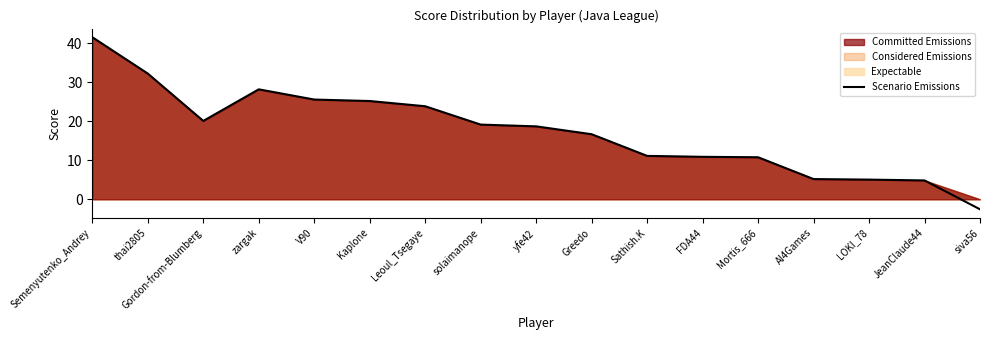

Reading left to right, what are all the values shown in this chart?

Semenyutenko_Andrey=41.6	thai2805=32.3	Gordon-from-Blumberg=20.1	zargak=28.2	V90=25.6	Kaplone=25.2	Leoul_Tsegaye=23.9	solaimanope=19.2	yfe42=18.7	Greedo=16.7	Sathish.K=11.1	FDA44=10.9	Mortis_666=10.8	AI4Games=5.2	LOKI_78=5.0	JeanClaude44=4.8	siva56=-2.6